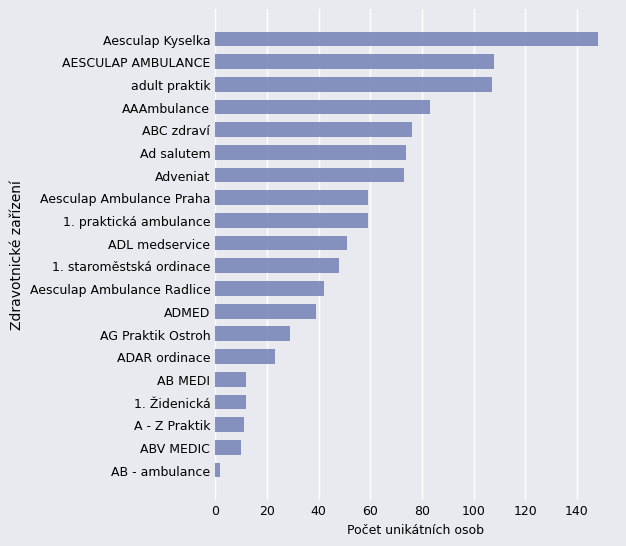

How many bars are there in total?

20